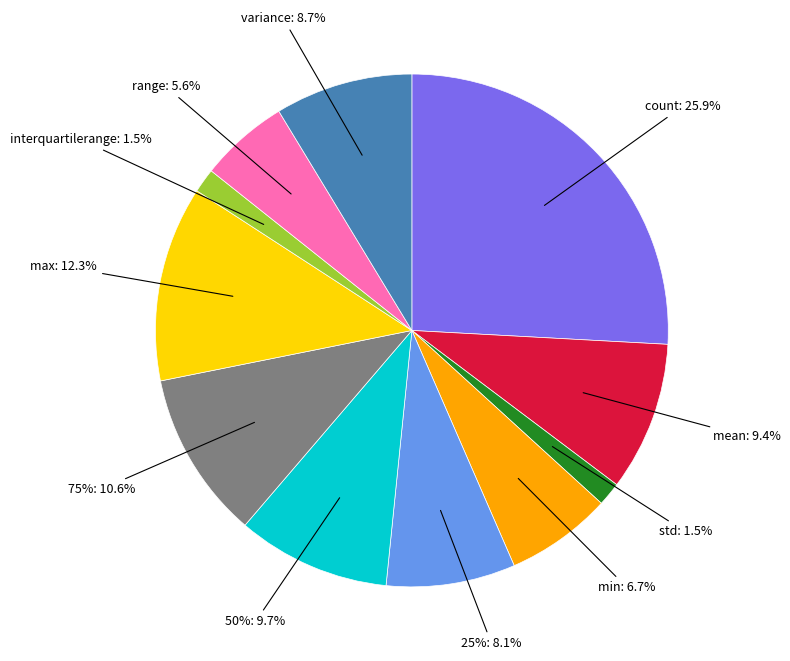

Which has a higher value, variance or count?

count